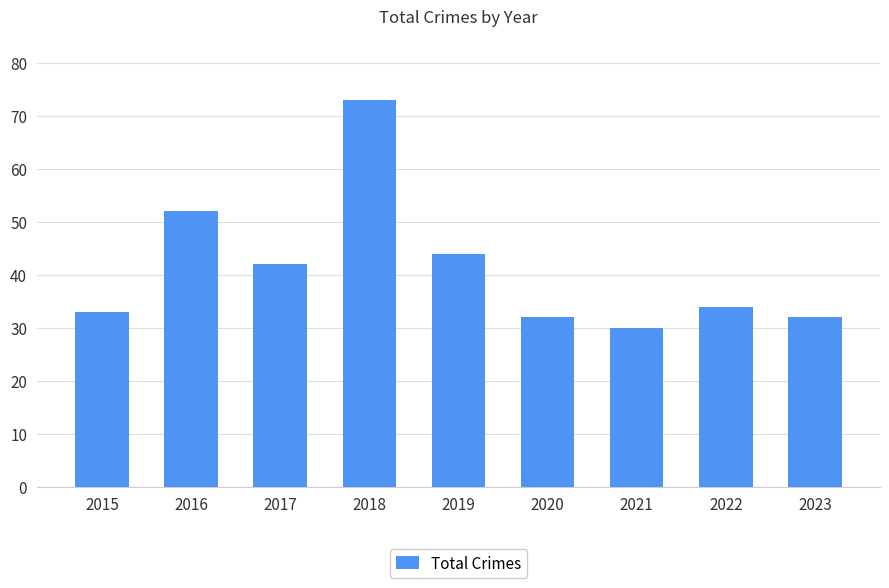

Are the bars grouped side by side (vs. stacked)?

No